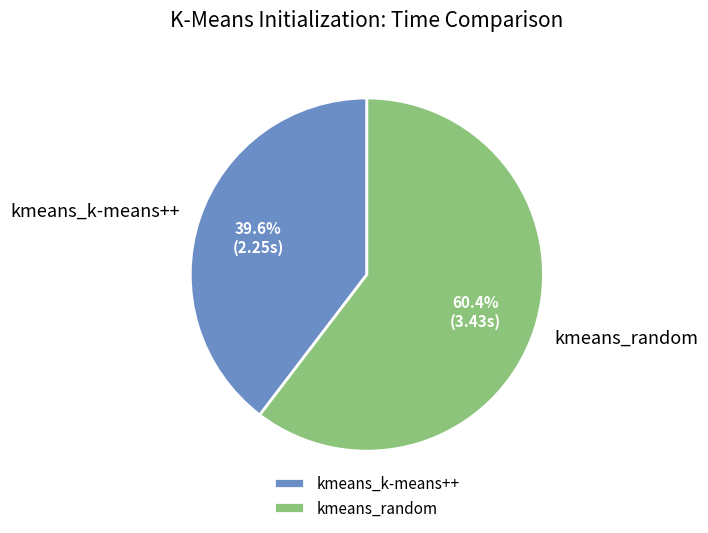

Rank the categories by value from lowest to highest.

kmeans_k-means++, kmeans_random